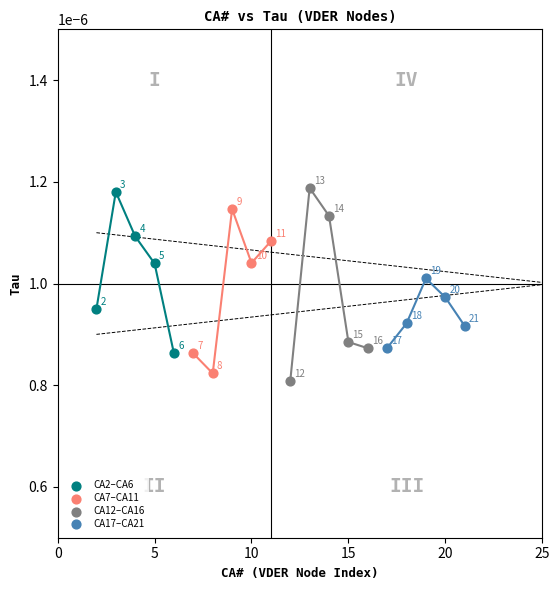

Which series has the largest Y range (max minus min)?

CA12–CA16